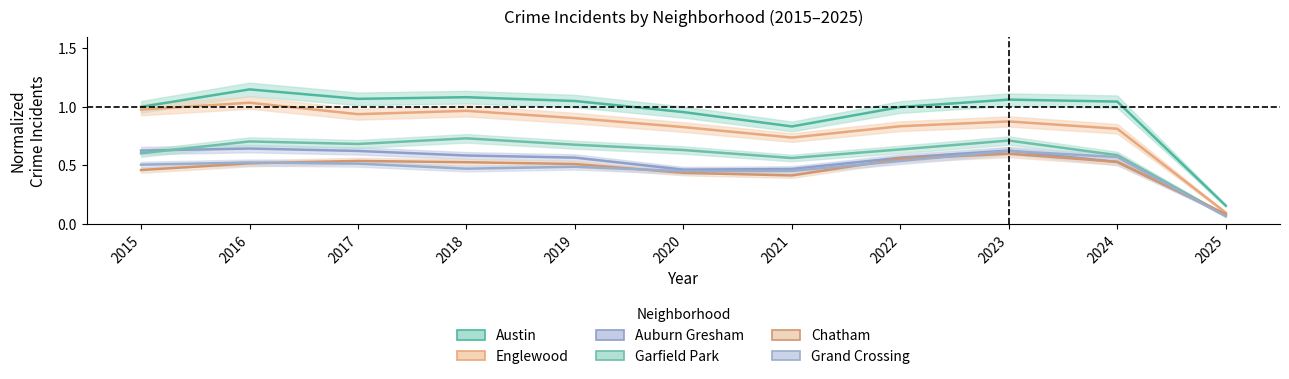

Which series has the largest total across all categories?

Austin